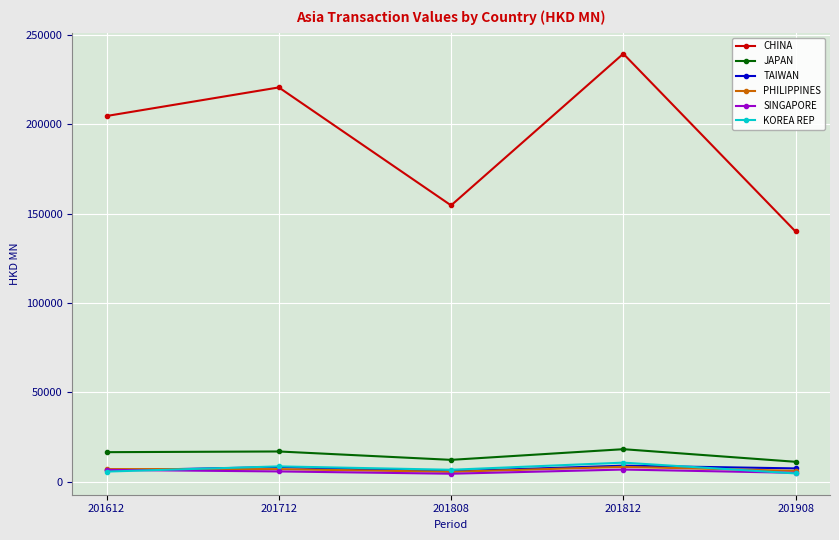

What is the highest value of the CHINA series?

239608.4